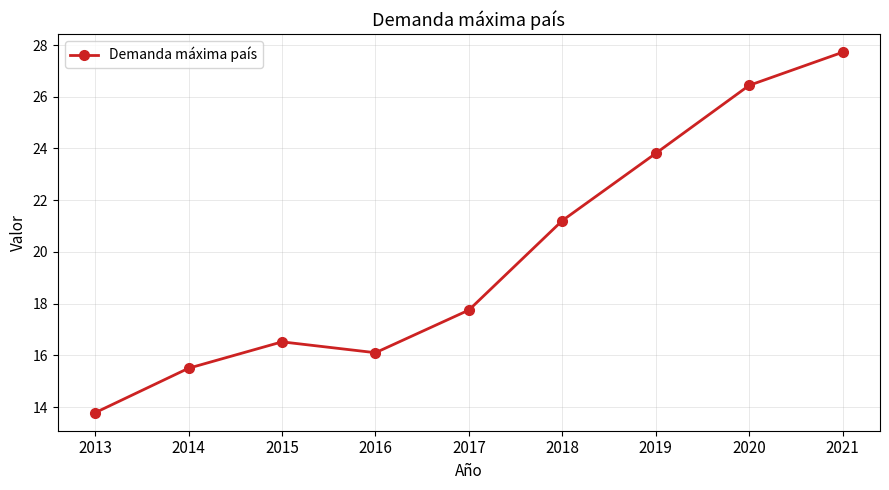

Read the value at 2016.

16.1